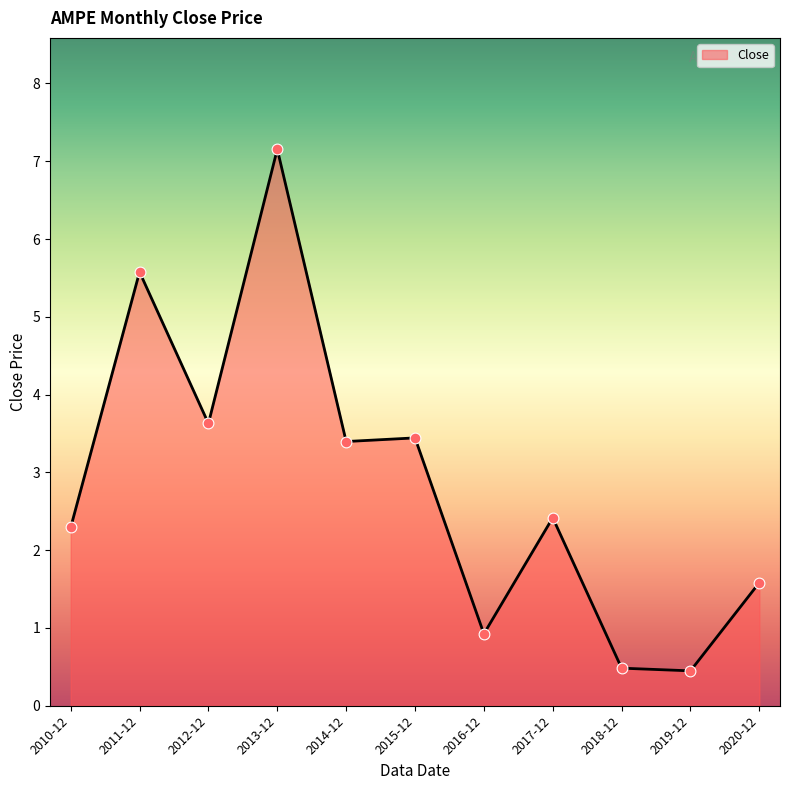

Between 2011-12 and 2018-12, which is larger?

2011-12